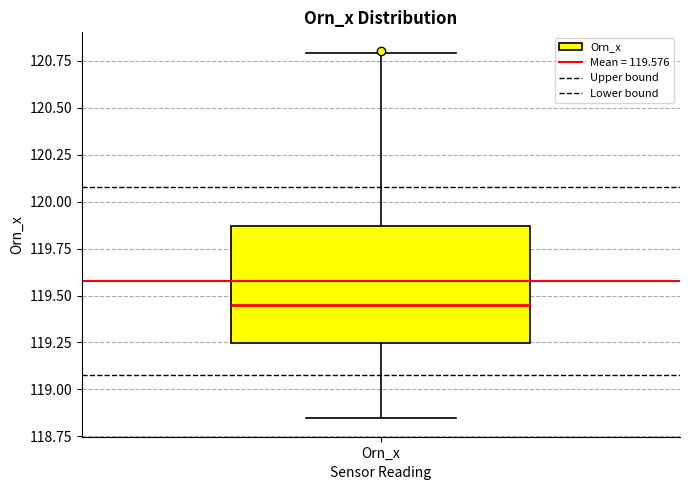

Where is the lower edge of the box for Orn_x on the y-axis? The values are not printed on the chart, so give them approximately, as read against the axis.

119.25